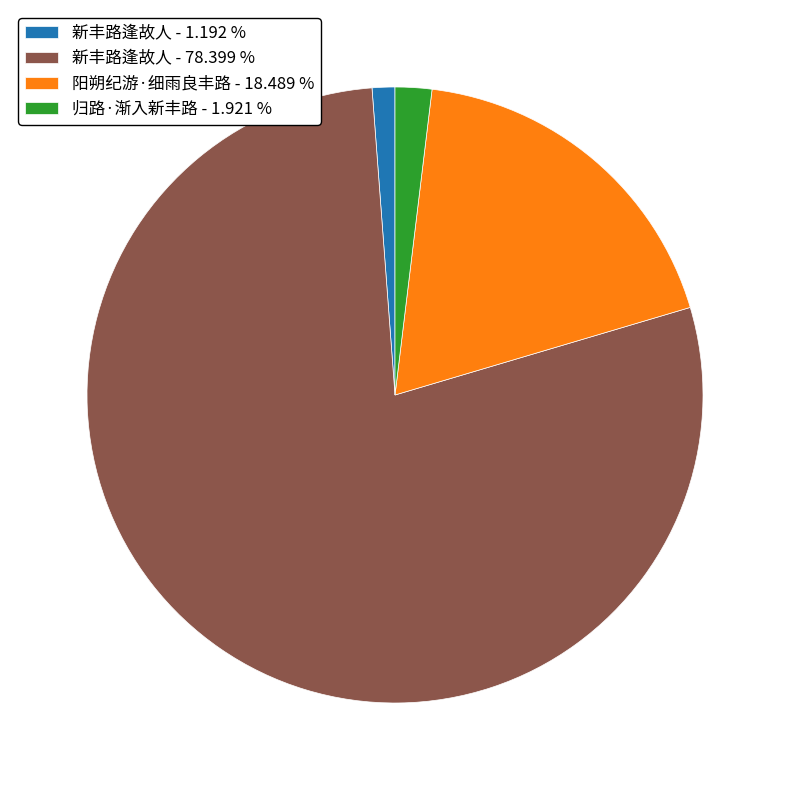

Count the number of slices in the pie.

4